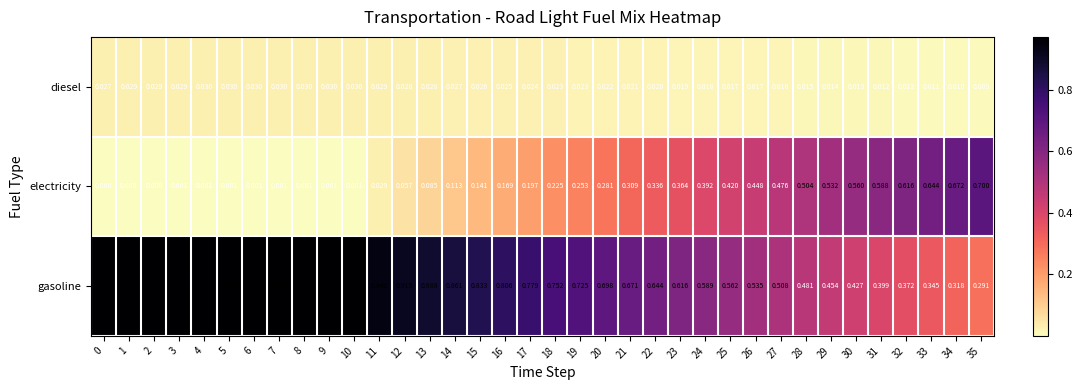

Which series has the widest spread of values?

electricity